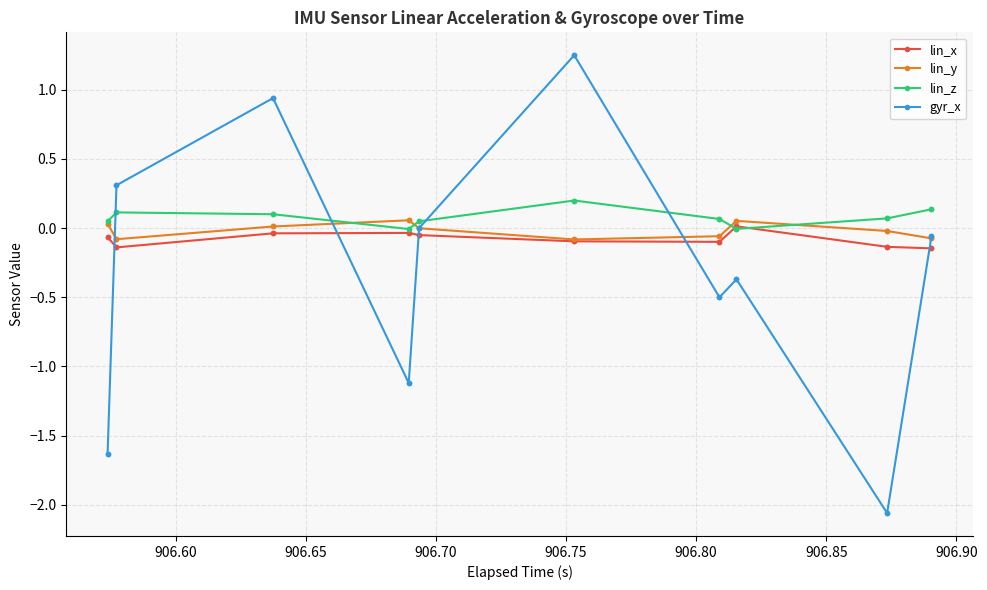

What is the sum of all lin_y values?

-0.3